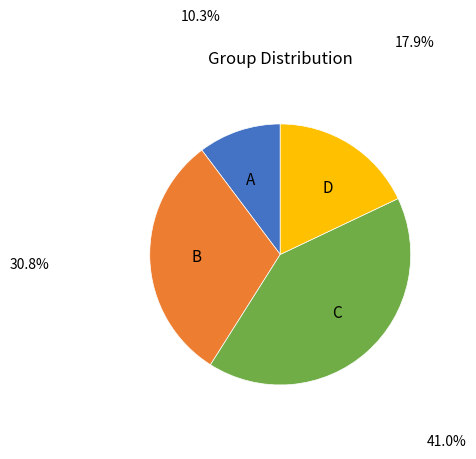

Does A account for over 50% of the chart?

No